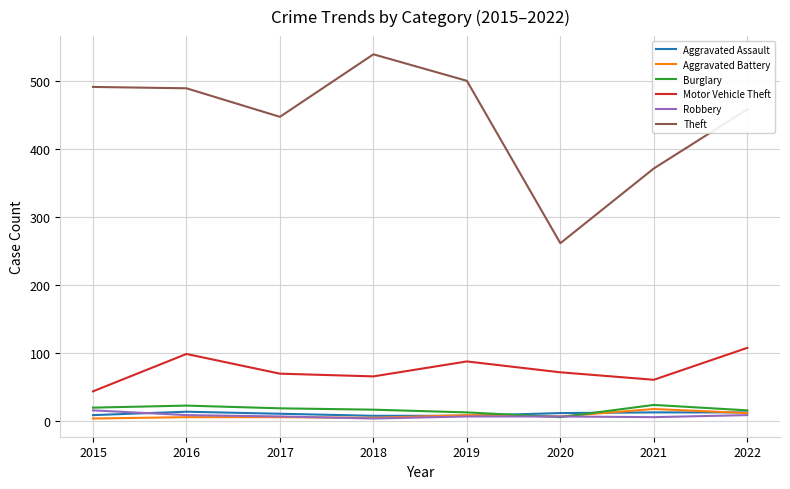

What is the sum of the Motor Vehicle Theft values at 2018 and 2021?

125